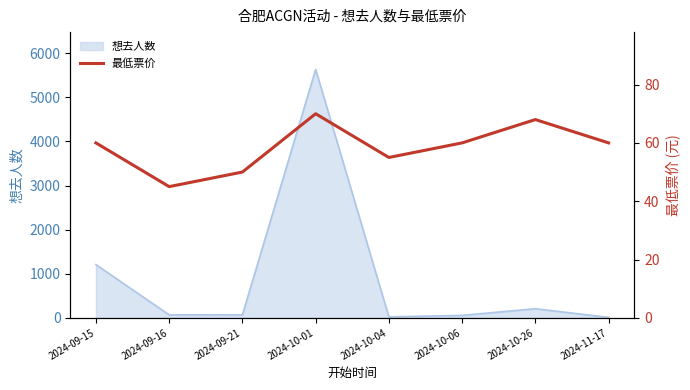

The value of 想去人数 at 2024-10-26 is 206. True or false?

True